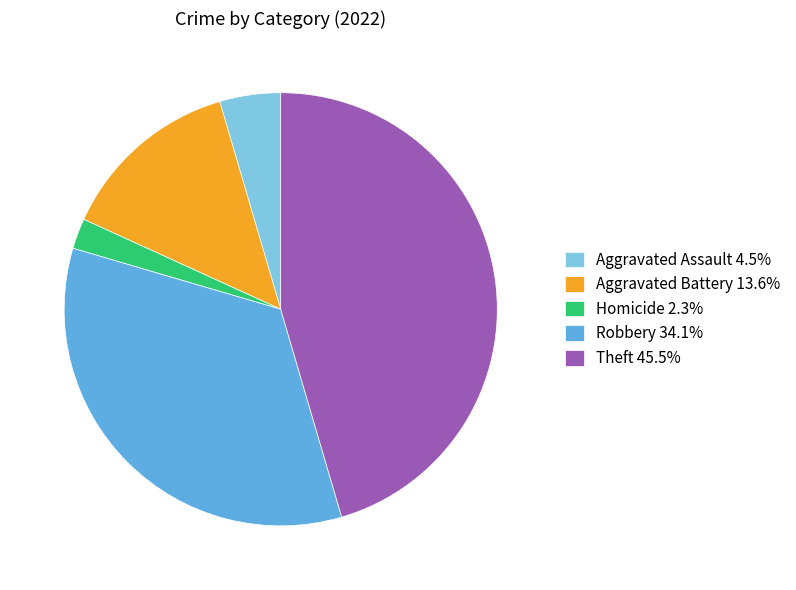

Does any single category account for the majority?

No